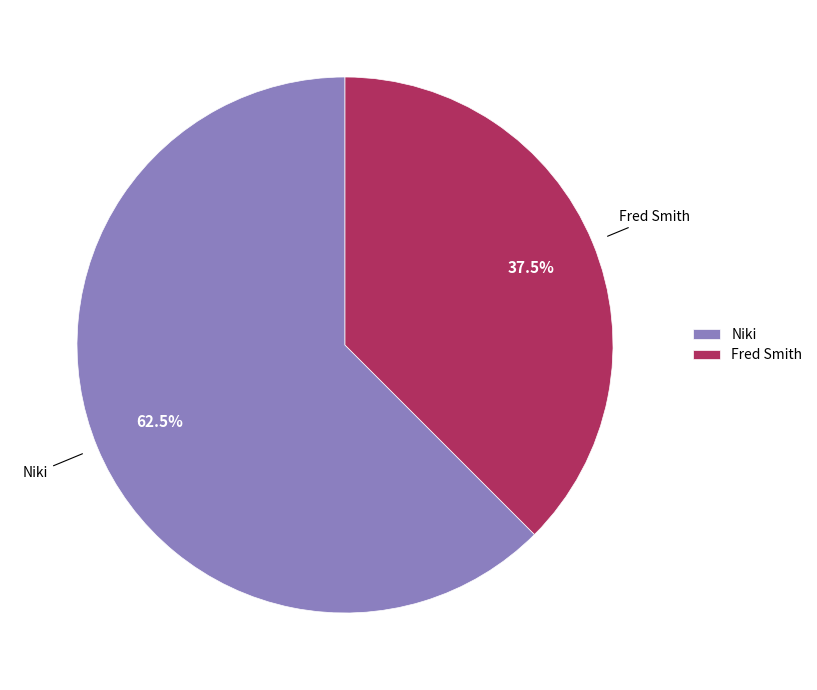

How much of the chart is everything except Niki?

37.5%